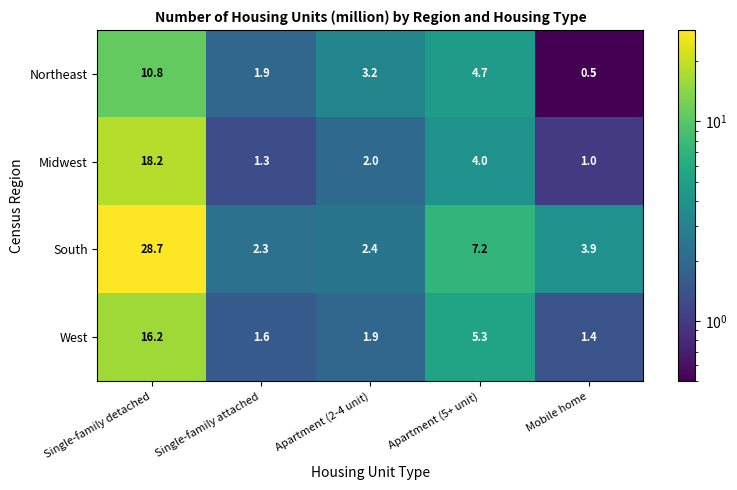

What is the difference between the maximum and second lowest values in the South series?

26.3